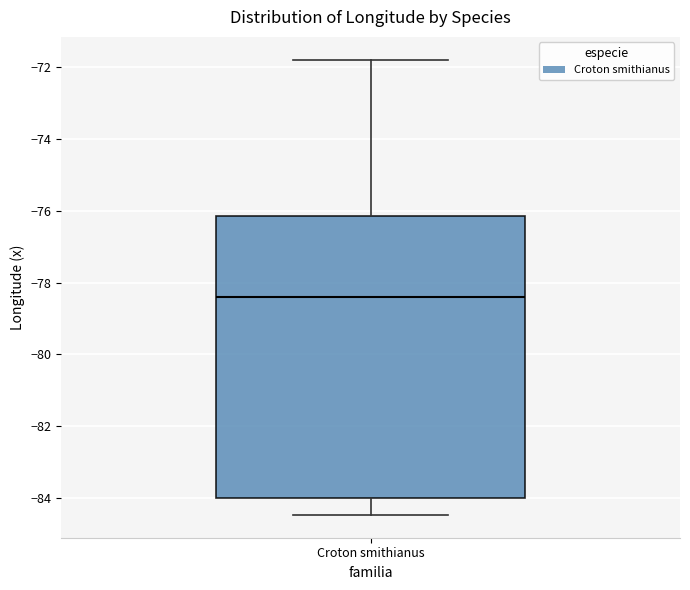

Where does the lower whisker of the box for Croton smithianus end on the y-axis? The values are not printed on the chart, so give them approximately, as read against the axis.

-84.4